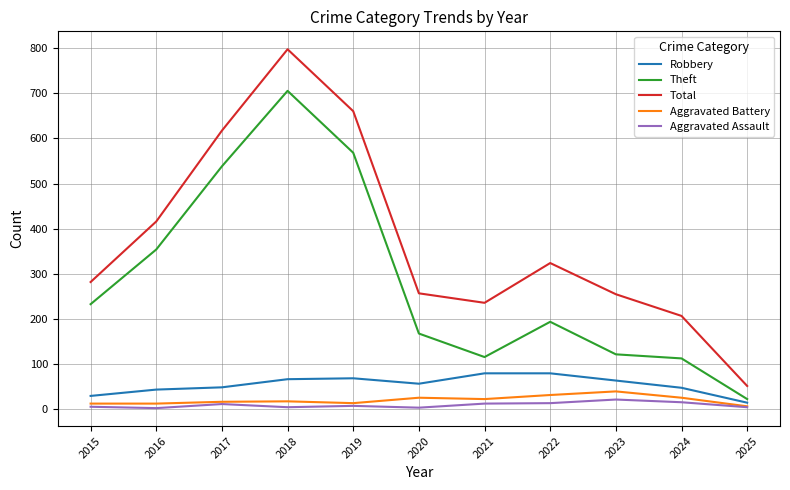

What is the total value across all series at 2019?

1319